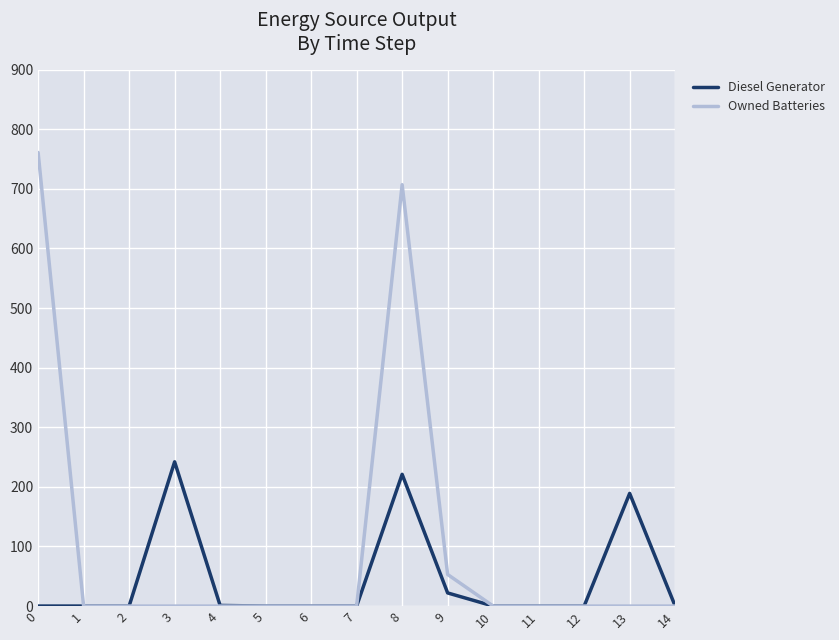

What are all the series names shown in the legend?

Diesel Generator, Owned Batteries